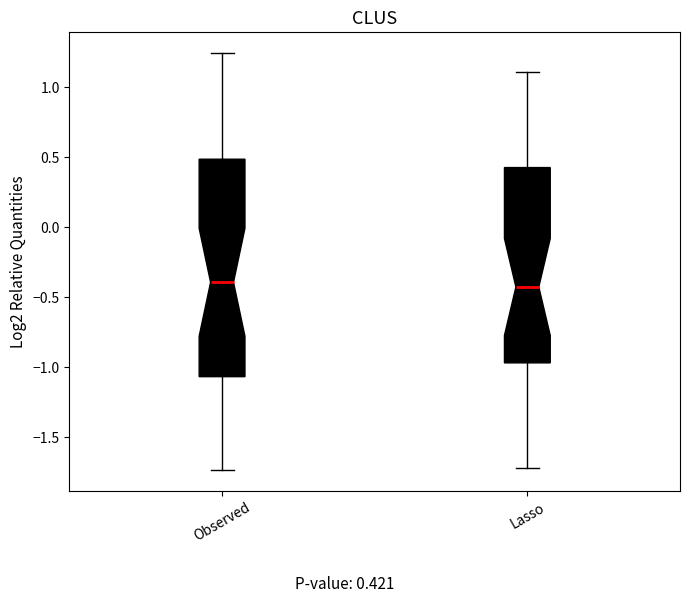

Comparing the boxes themselves (not the whiskers), which one is the tallest?

Observed